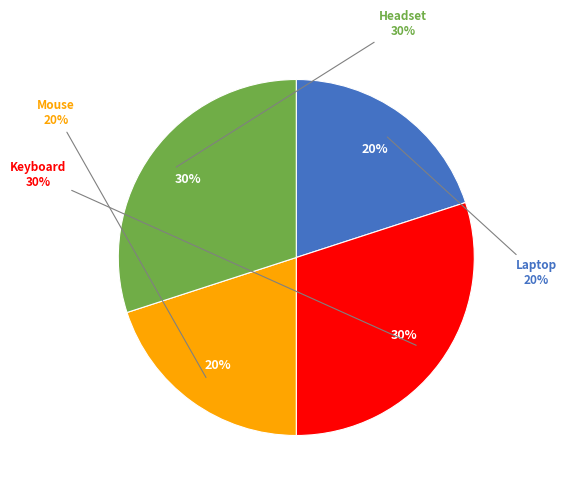

Rank the categories by value from highest to lowest.

Keyboard, Headset, Laptop, Mouse